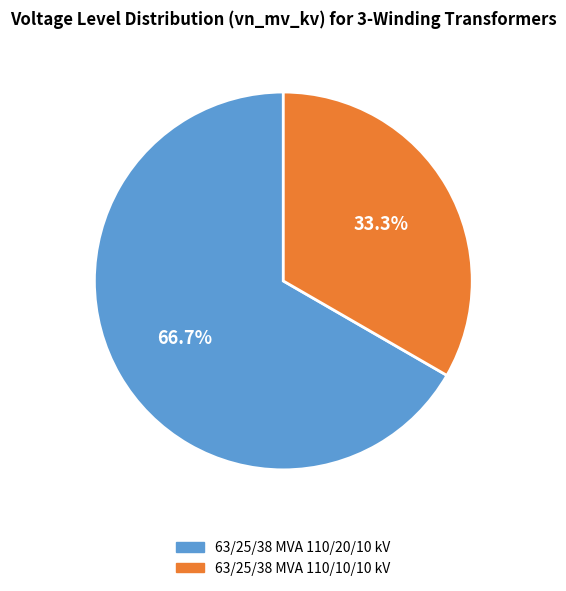

Rank the categories by value from lowest to highest.

63/25/38 MVA 110/10/10 kV, 63/25/38 MVA 110/20/10 kV